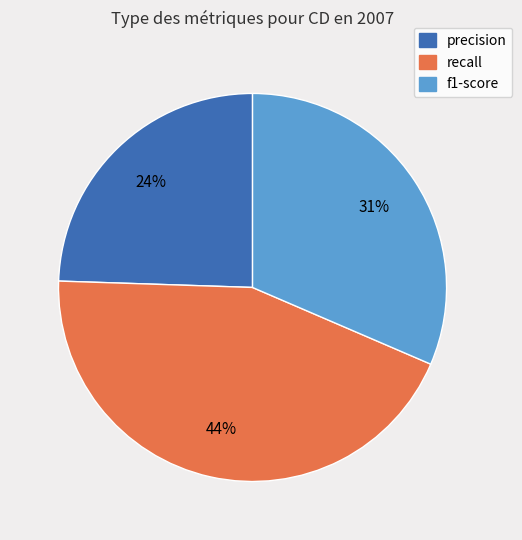

The precision slice represents 35% of the pie. True or false?

False